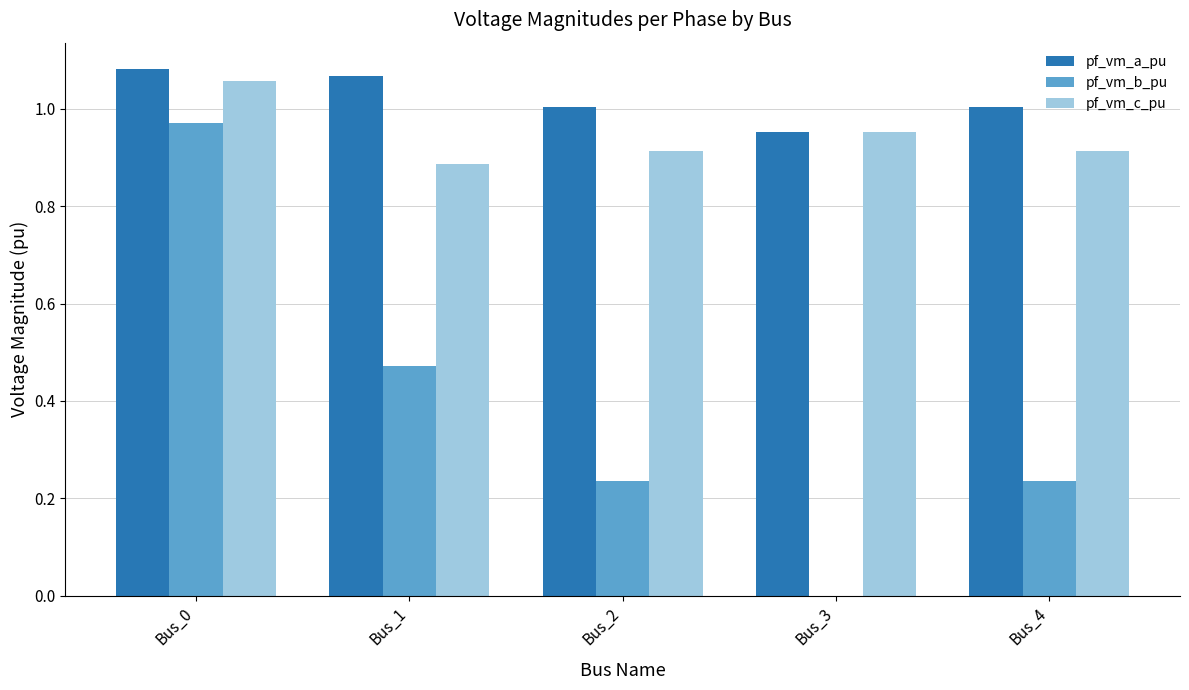

Which series has the largest total across all categories?

pf_vm_a_pu